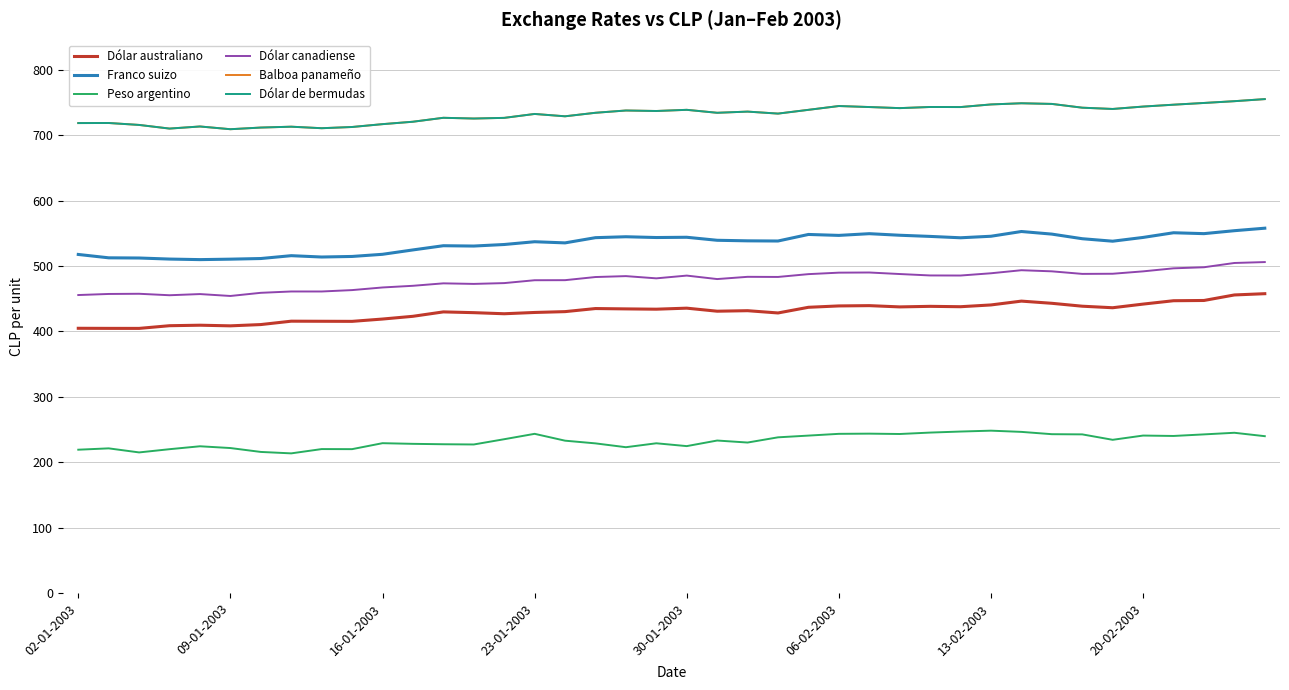

Is this an area chart (filled region under the line)?

No